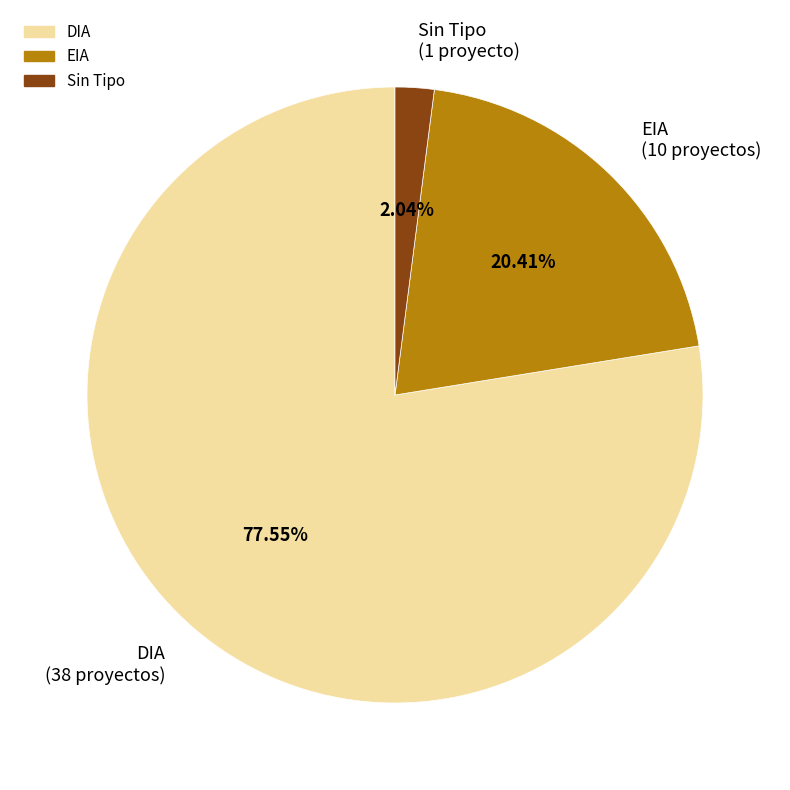

To the nearest percent, what is the difference between the largest and smallest slice percentages?

76%